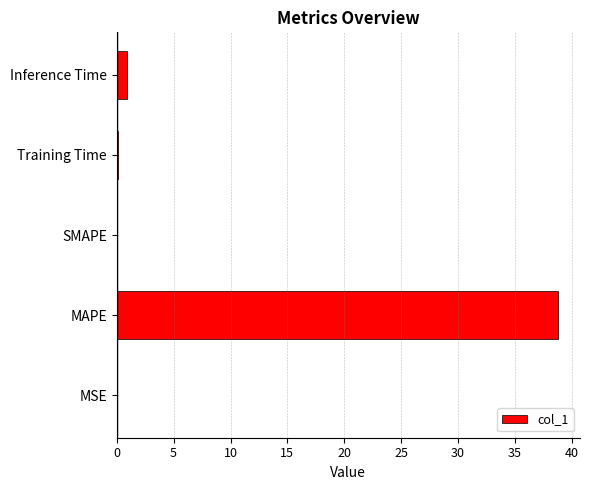

What is the sum of all values?

39.8